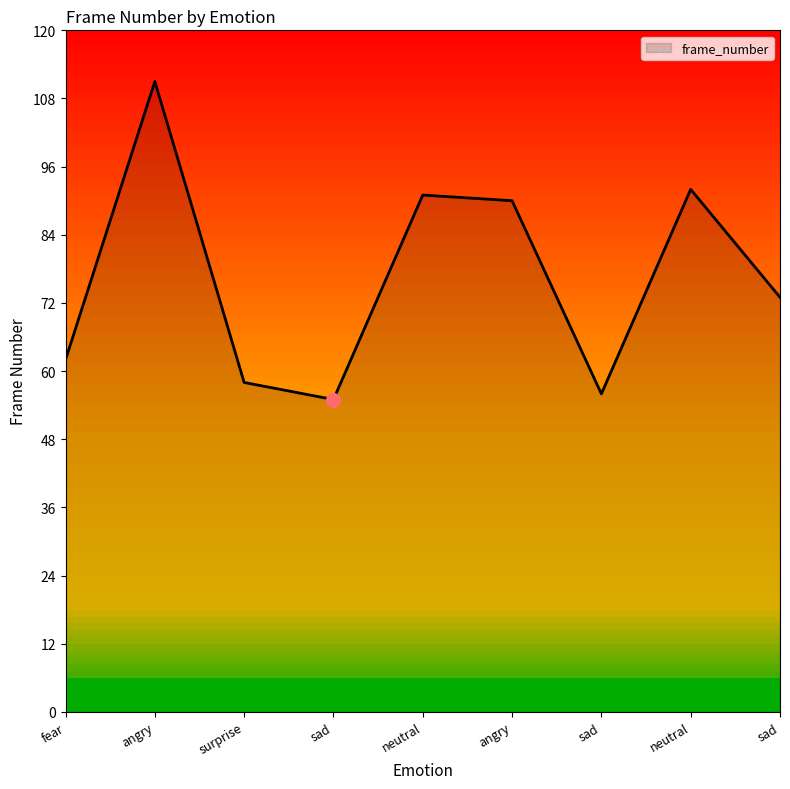

Does the chart have visible grid lines?

No